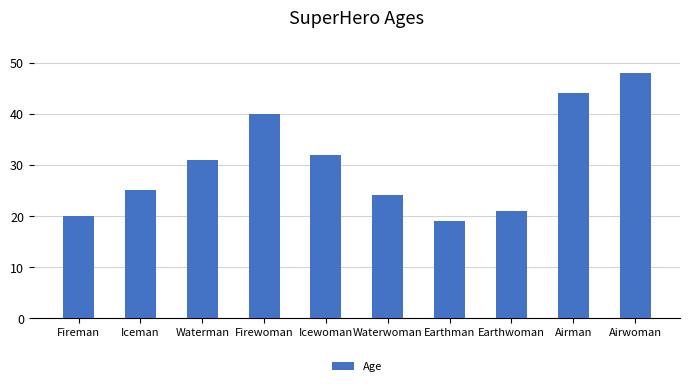

Which category has the highest value across all series?

Airwoman